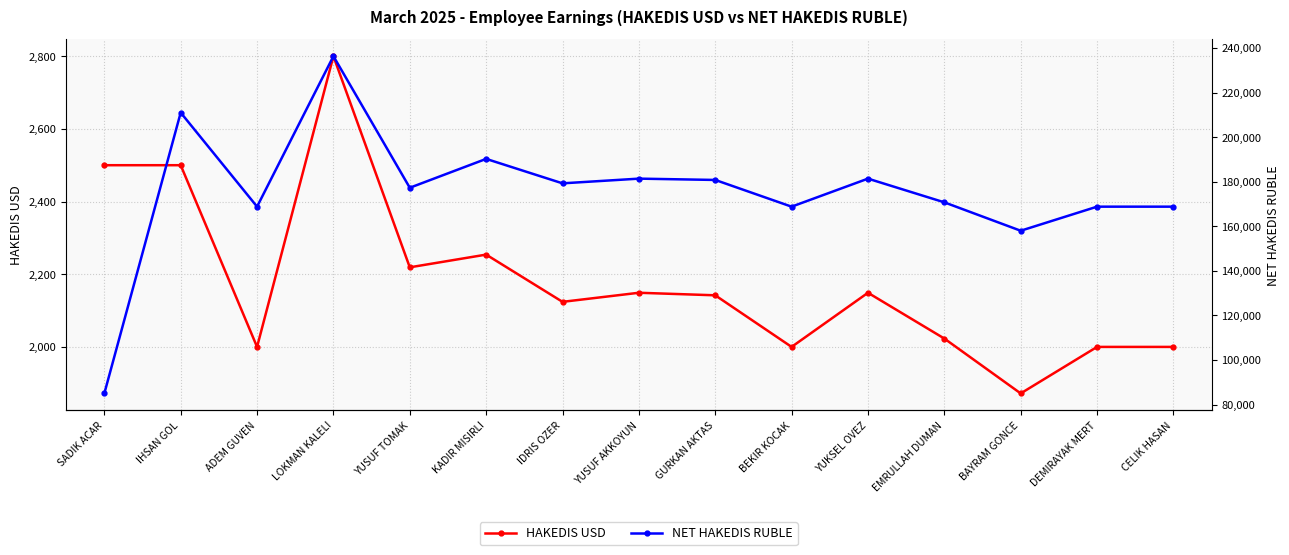

True or false: HAKEDIS USD and NET HAKEDIS RUBLE cross at least once.

False